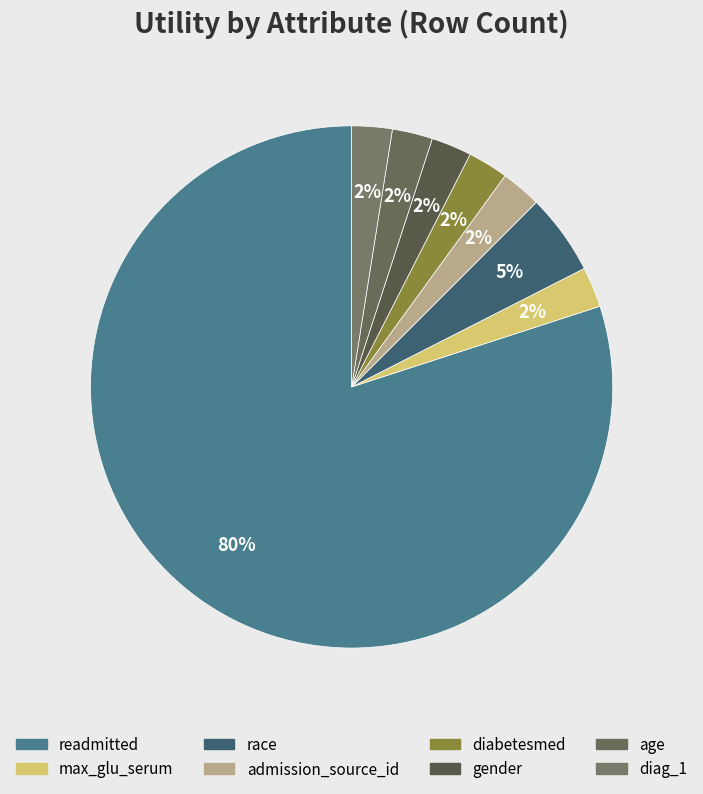

Combined, do age and max_glu_serum account for over 50%?

No